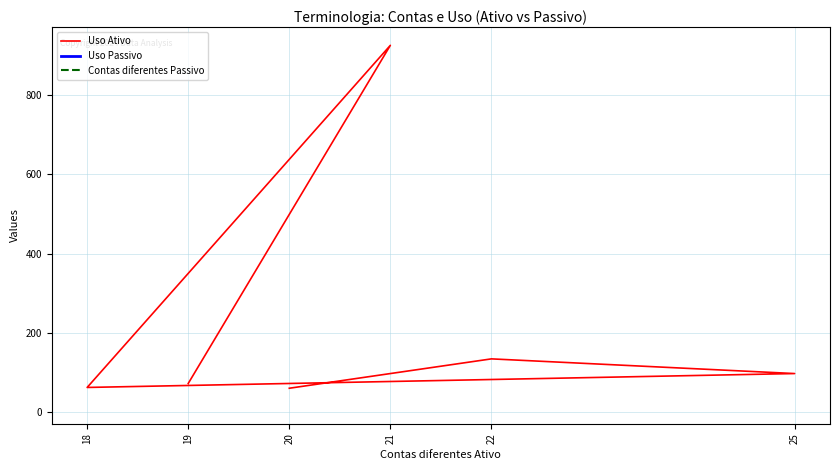

Which label corresponds to the largest value in the chart?

21